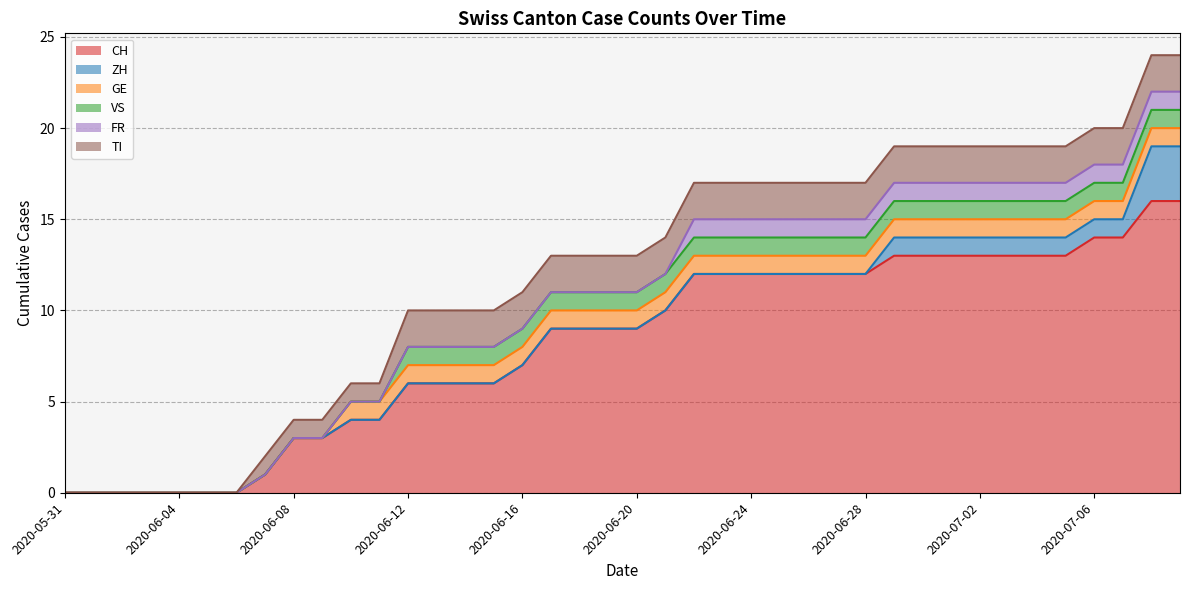

Which series has the largest range (max minus min)?

CH